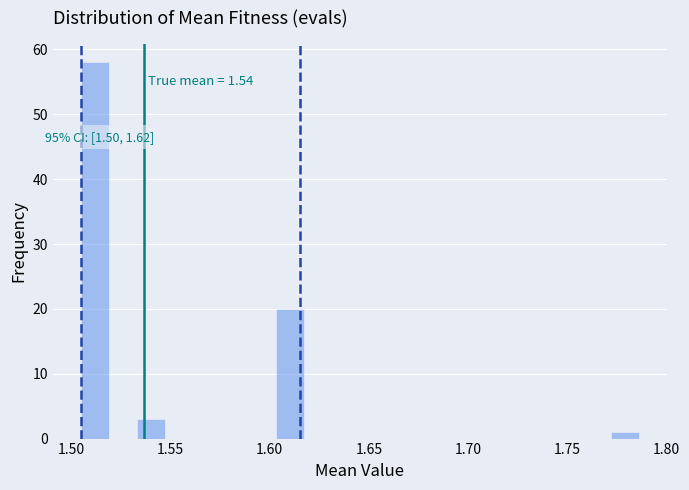

Read against the x-axis, roughly where is the centre of the tallest bar?

1.510